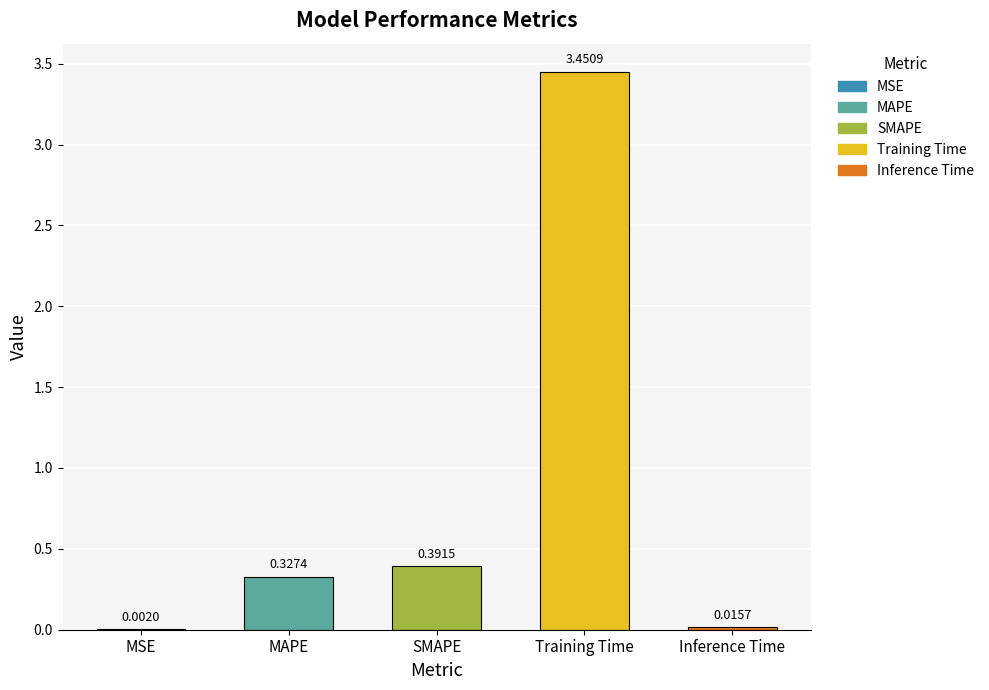

What is the change in value from MSE to MAPE?

+0.3